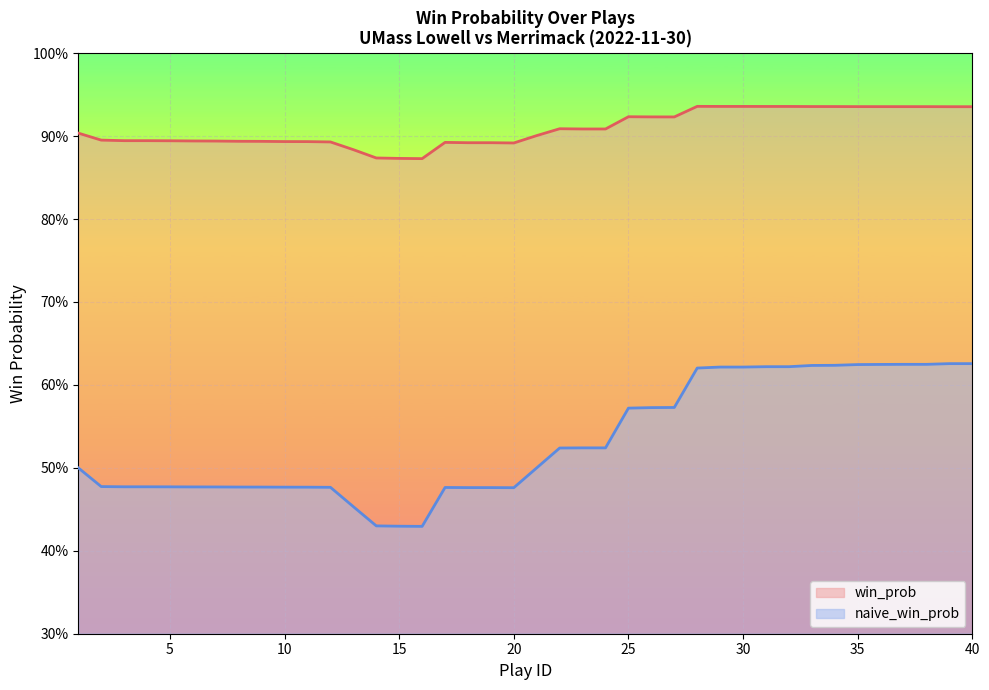

What is the total value across all series at 5?

1.4